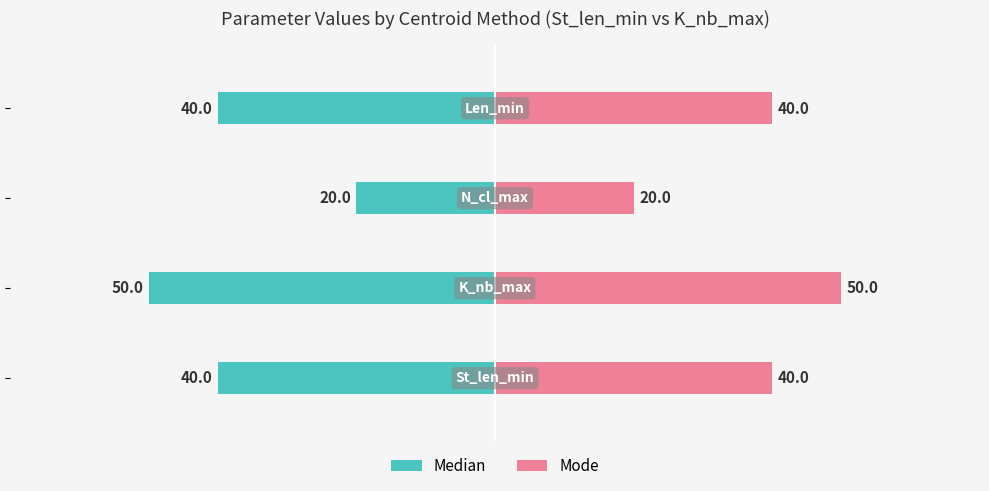

Rank the series by their maximum value, from lowest to highest.

Median, Mode